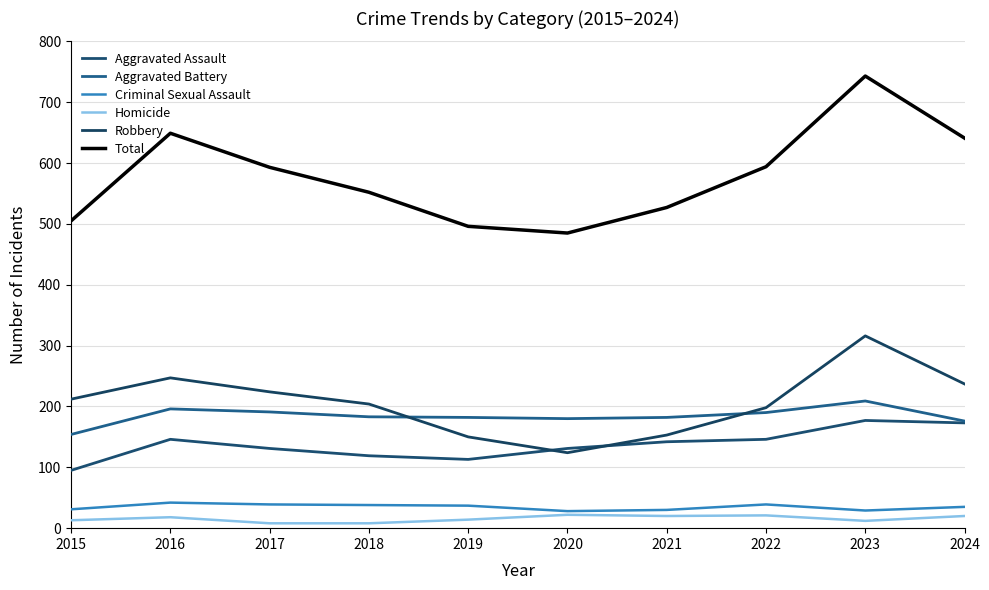

What is the lowest value of the Homicide series?

8